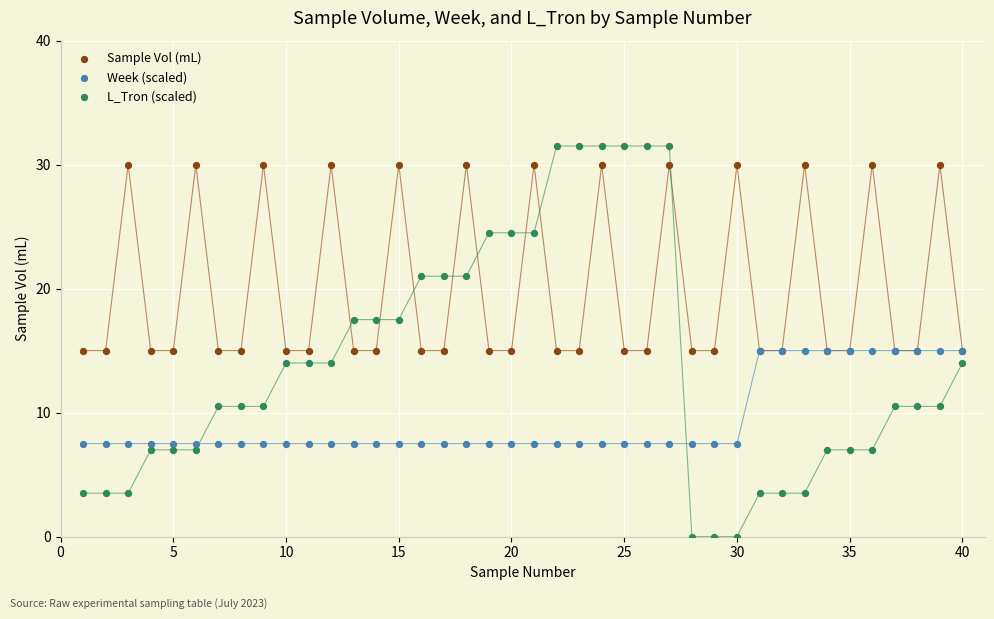

What are all the series names shown in the legend?

Sample Vol (mL), Week (scaled), L_Tron (scaled)